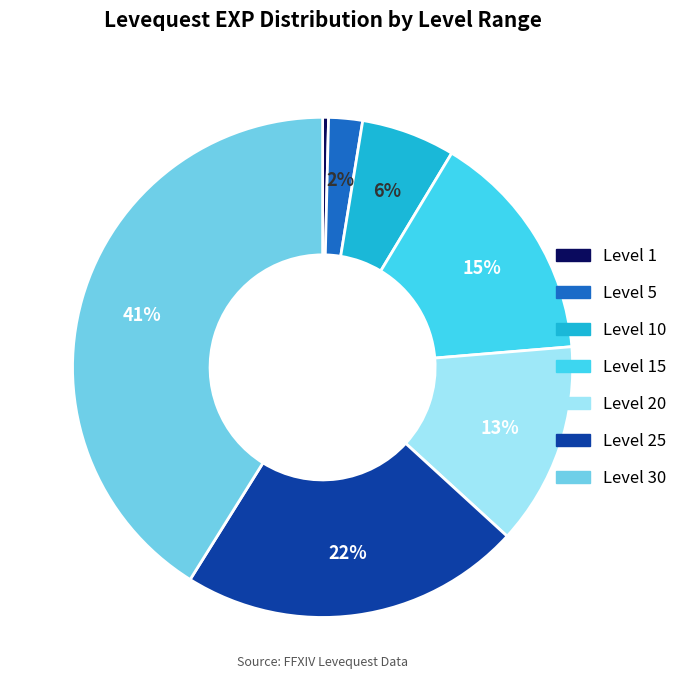

Is there any slice that represents more than half of the pie?

No